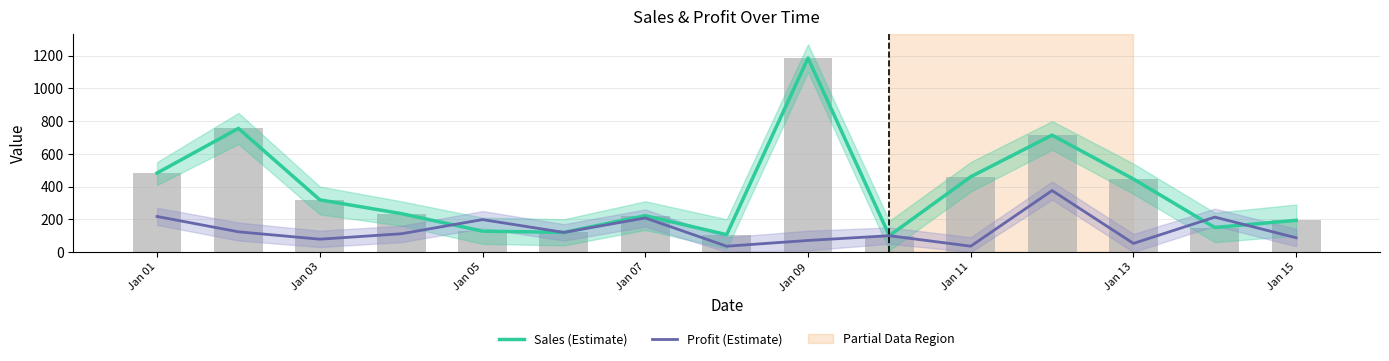

The value of Sales (Estimate) at Jan 09 is 2067.8. True or false?

False